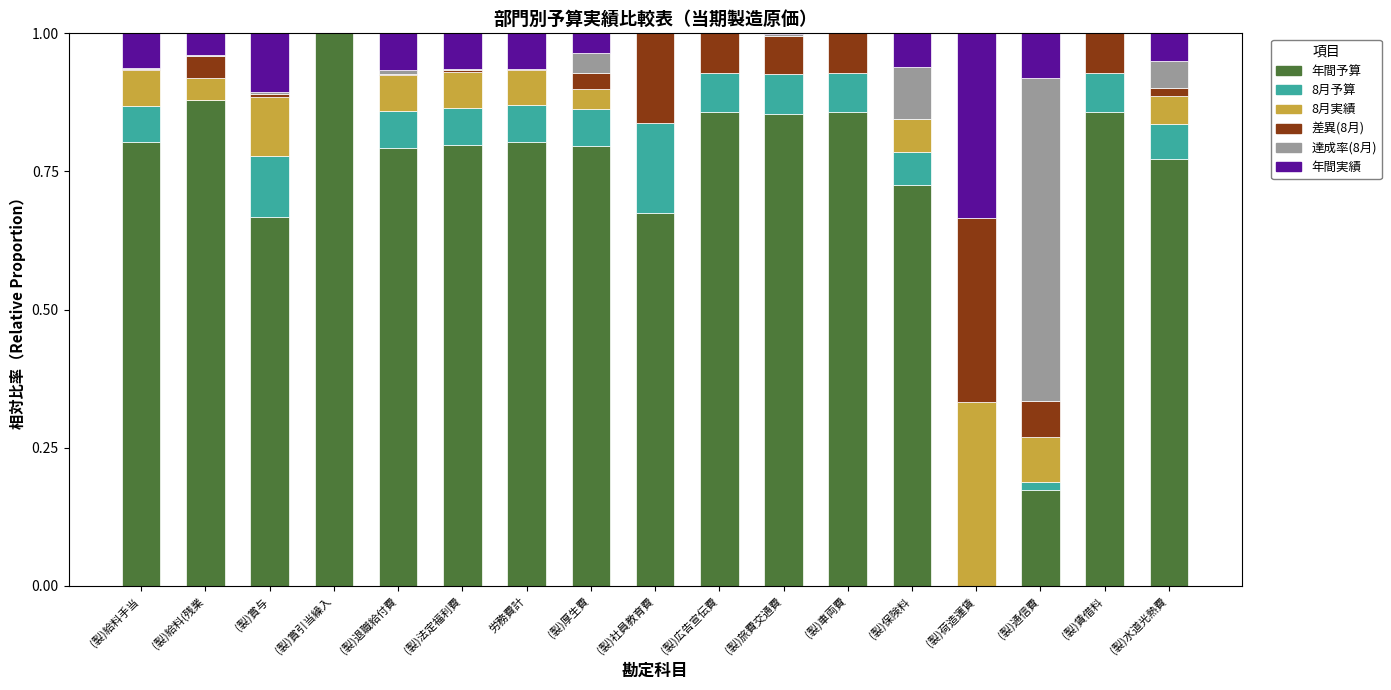

Is it true that 年間予算 equals 1.0 at (製)賞引当繰入?

True